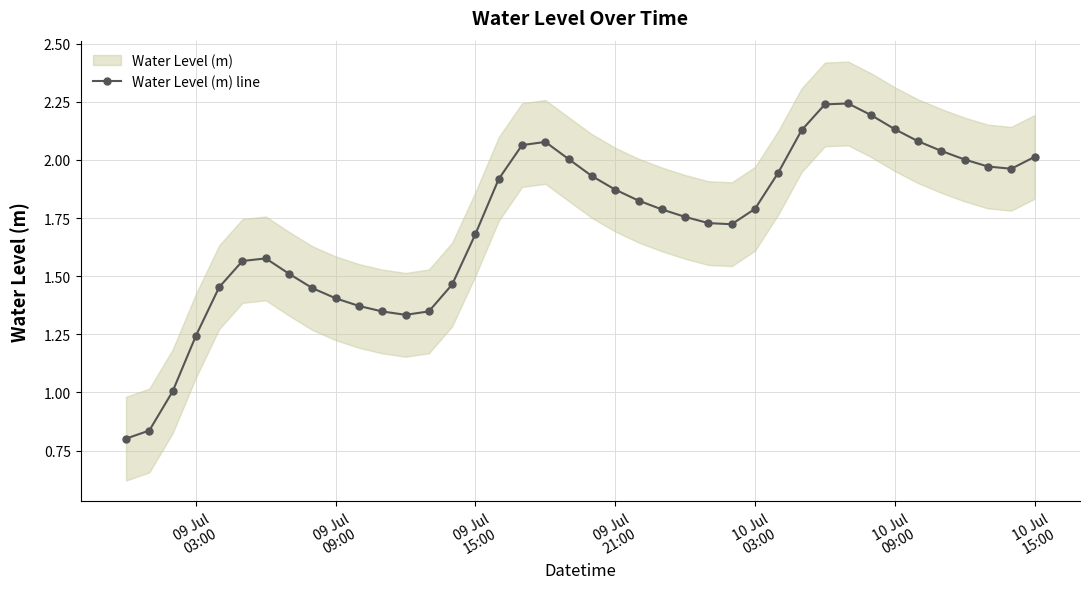

True or false: Water Level (m) line has more than 1 interior local peaks.

True